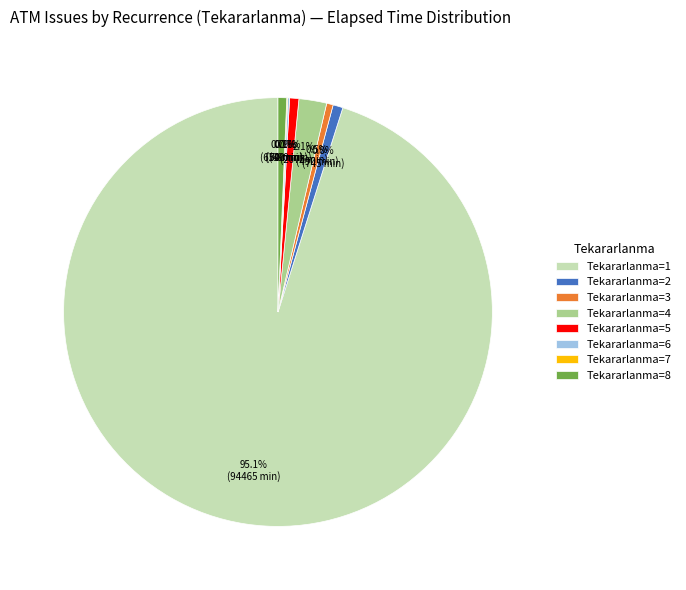

Between Tekararlanma=8 and Tekararlanma=1, which is larger?

Tekararlanma=1